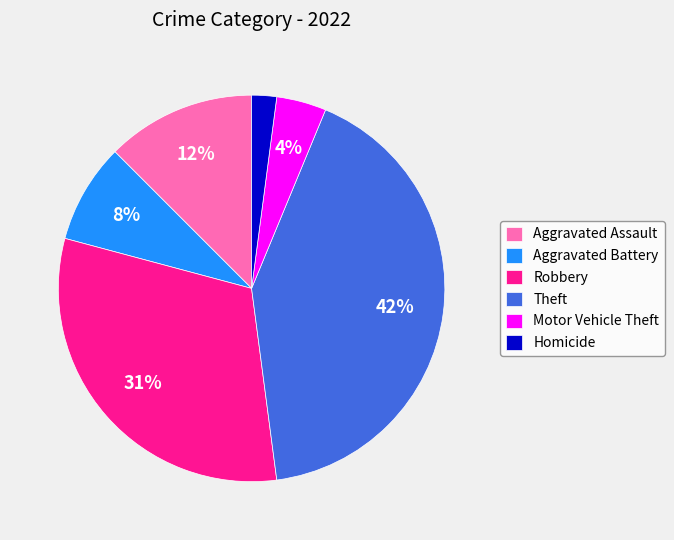

Is it true that Theft is 42% of the pie?

True